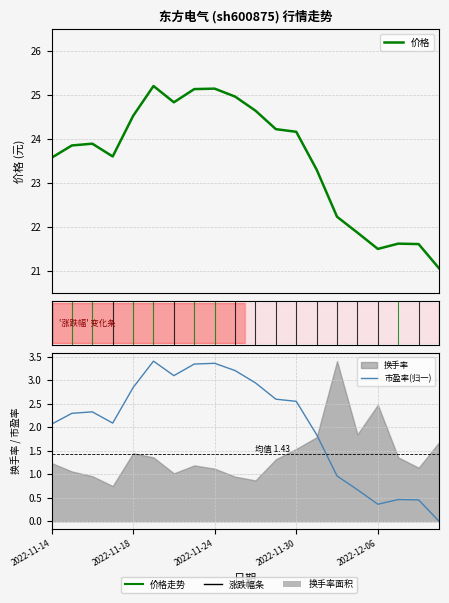

What is the sum of the 价格 values at 5 and 2022-11-18?

49.0